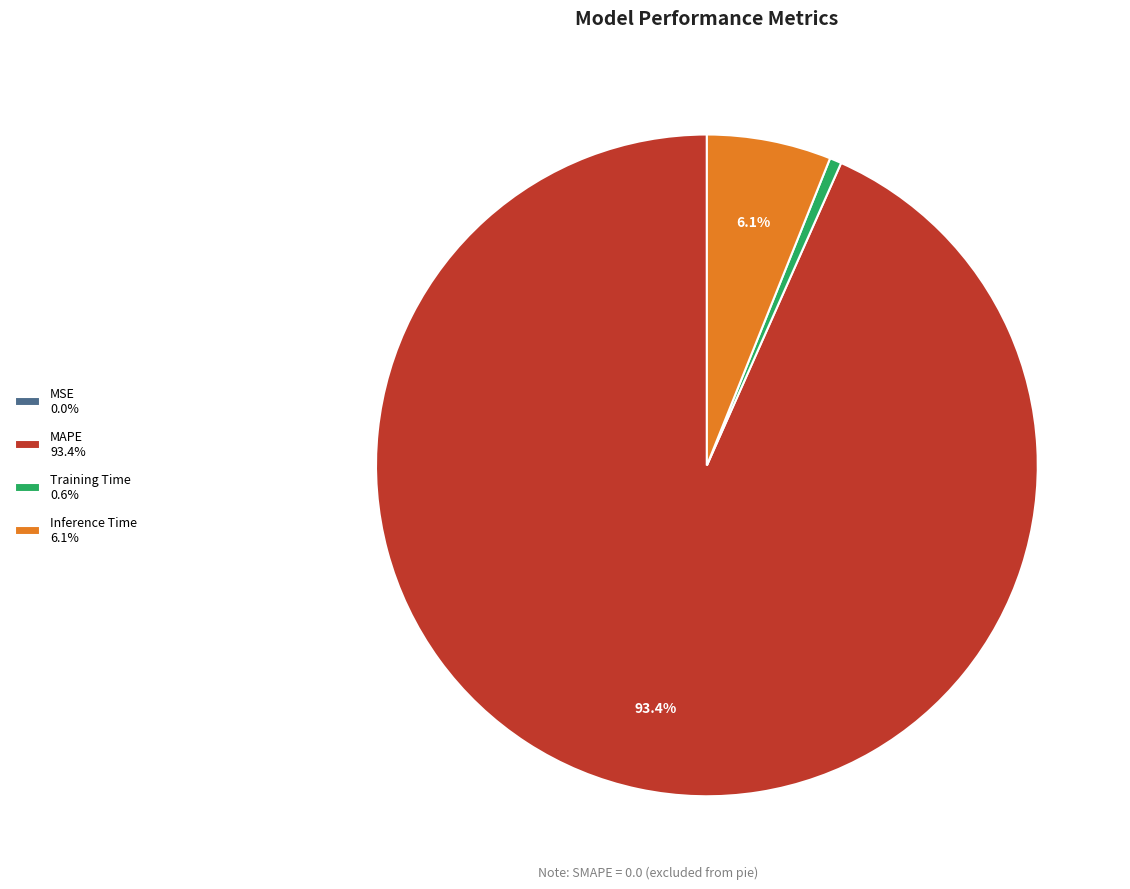

Is Inference Time 6.1% the majority of the pie?

No